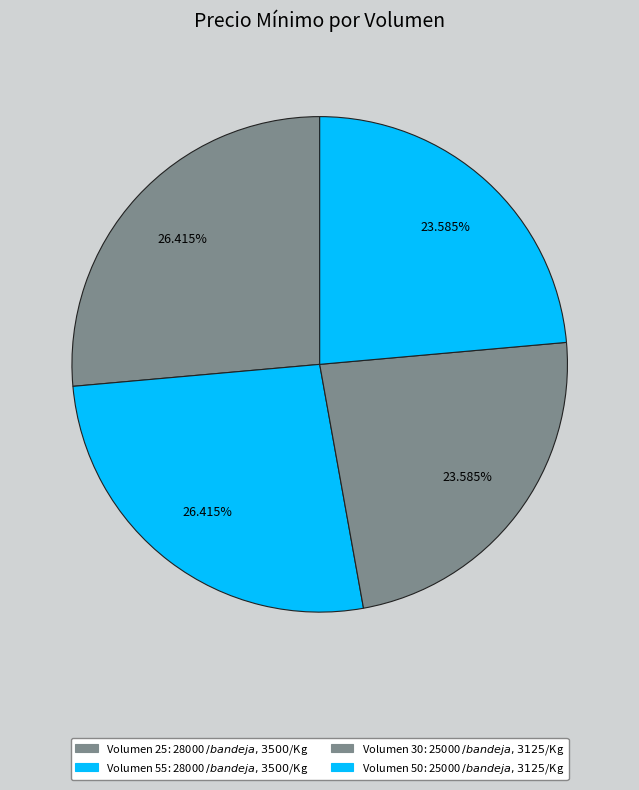

How many segments does this pie chart have?

4